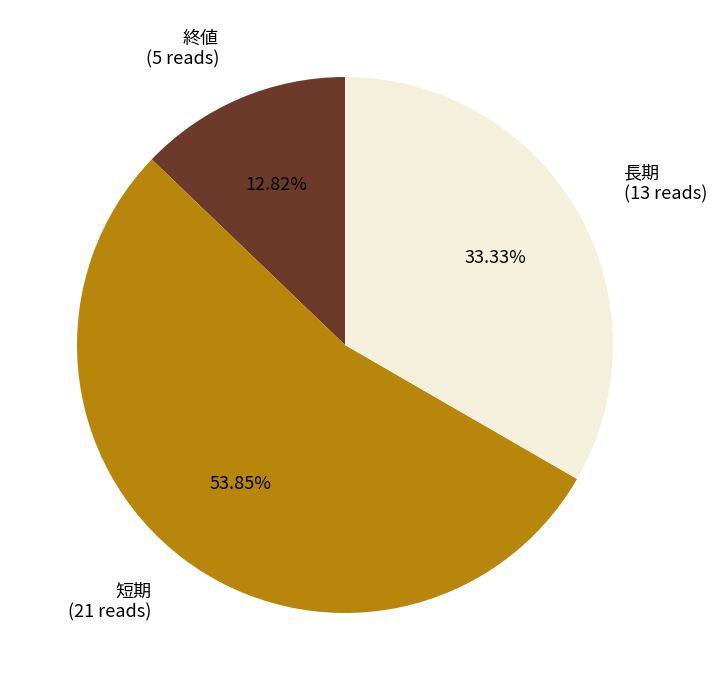

To the nearest percent, what is the difference between the 長期 and 終値 slice percentages?

21%